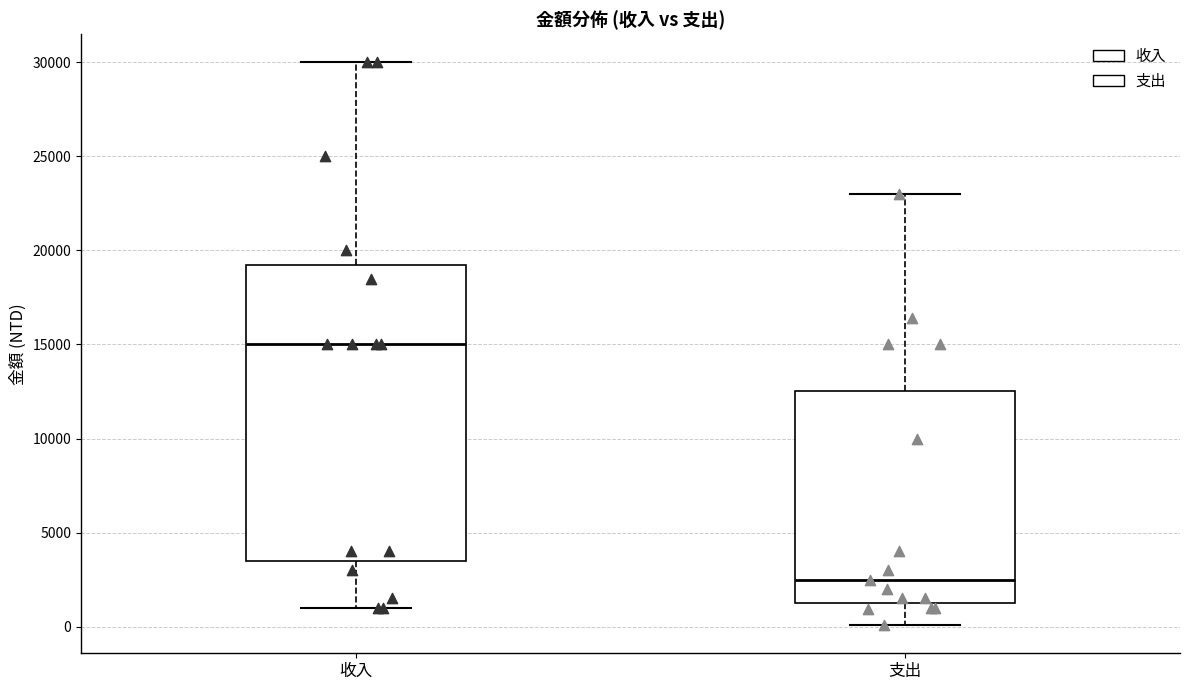

Where does the median line of the box for 支出 sit on the y-axis? The values are not printed on the chart, so give them approximately, as read against the axis.

2500